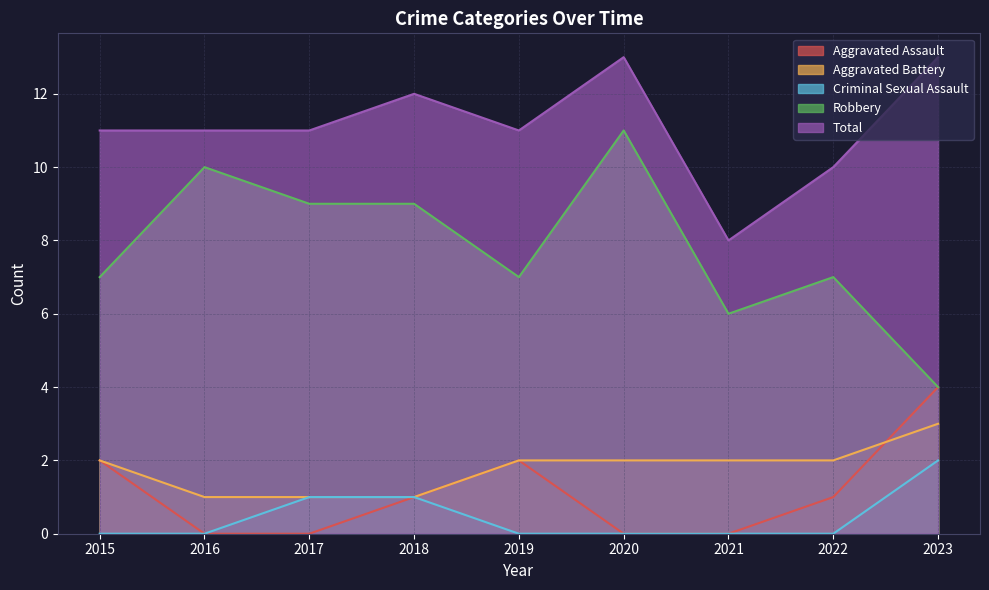

Does the chart display data point markers on the line(s)?

No